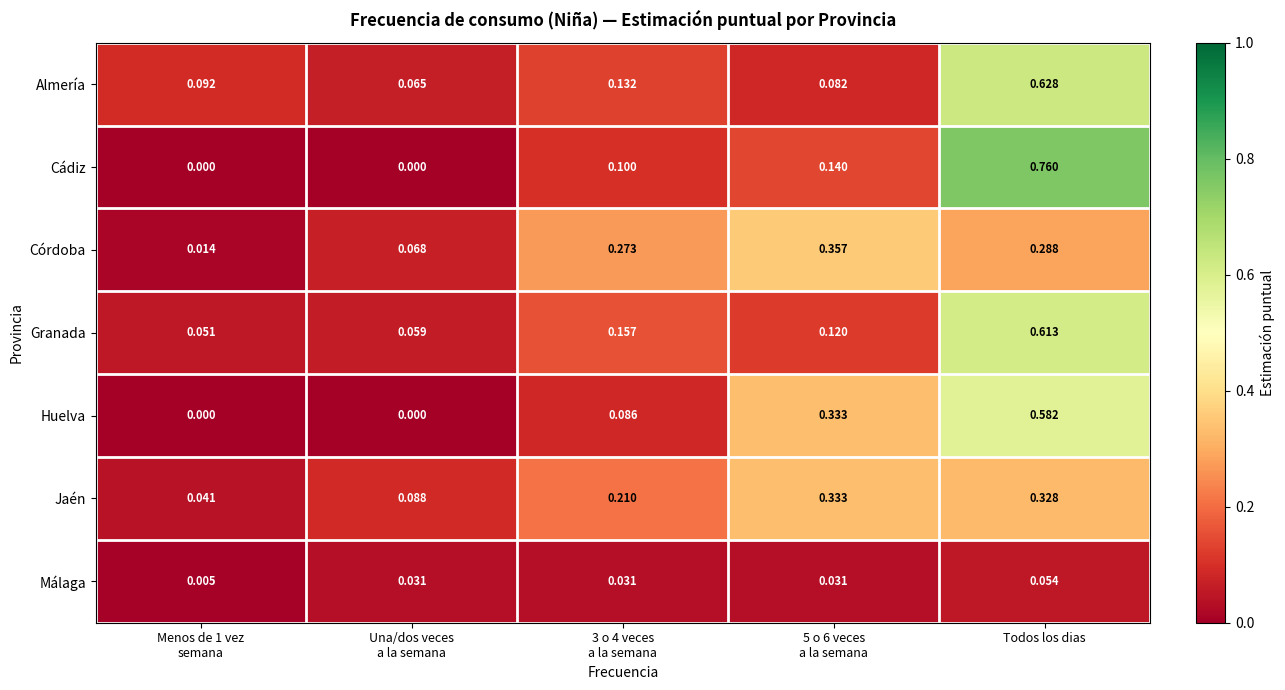

At which category is the sum across all series the highest?

Todos los dias